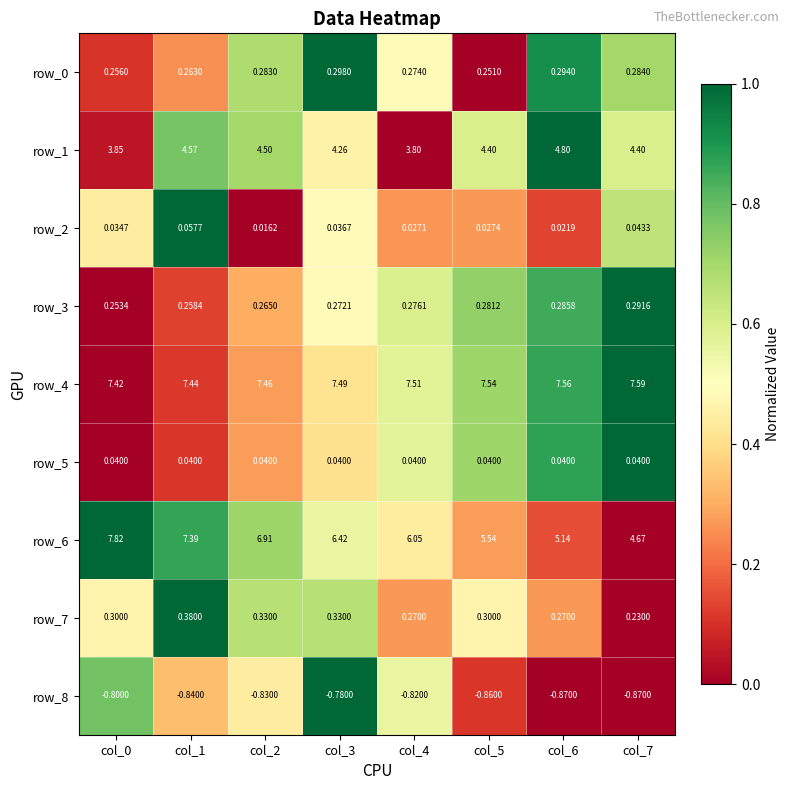

How many data points does each series have?

8